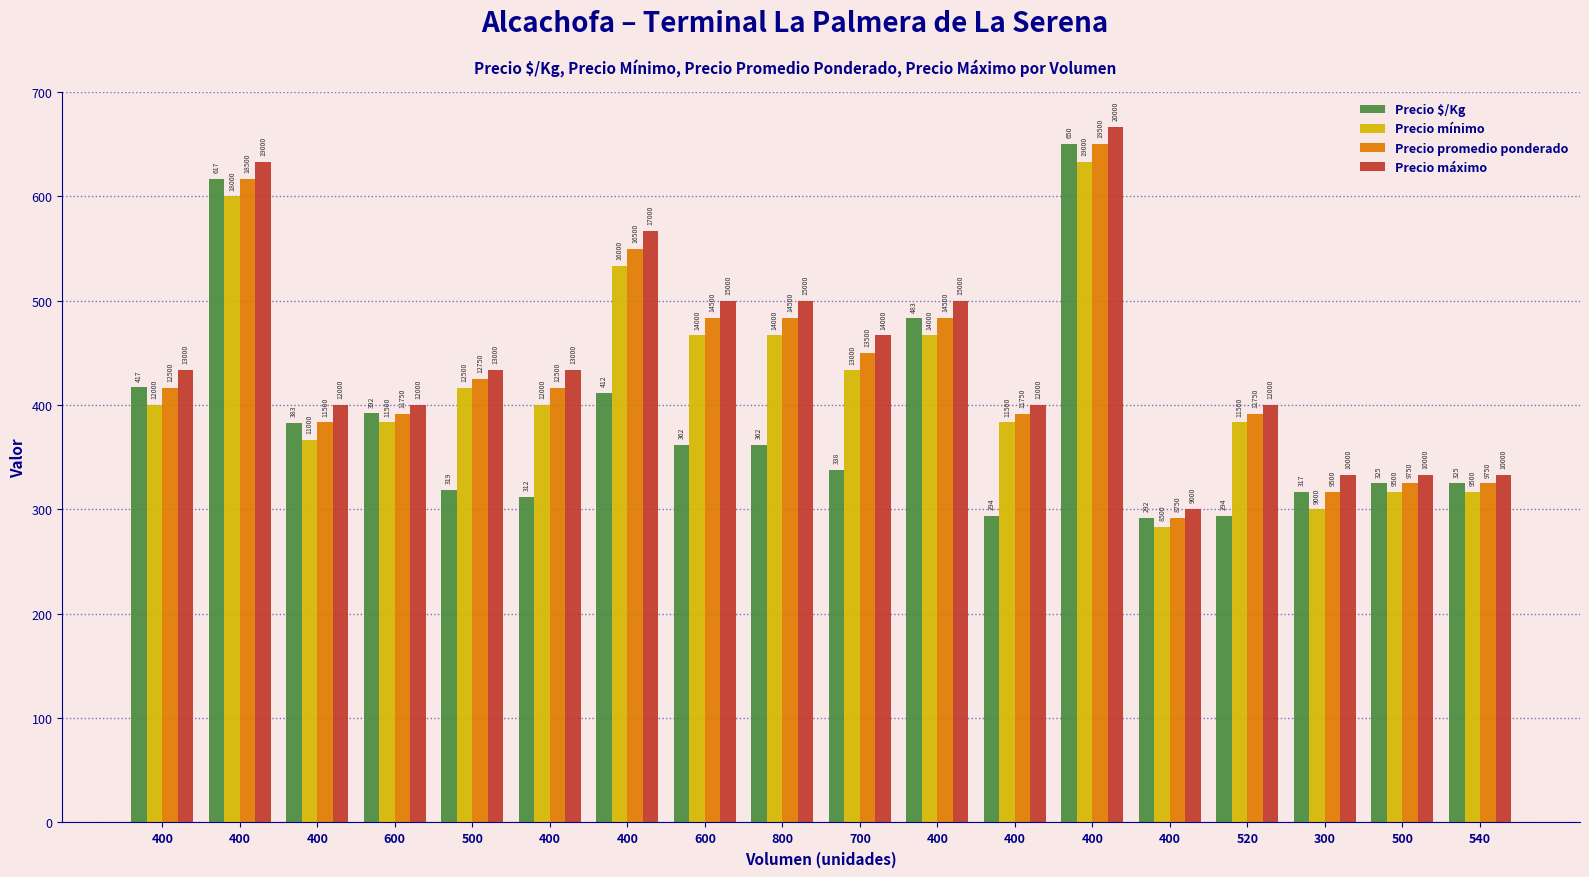

What is the difference between the highest and lowest values at 400?

33.3